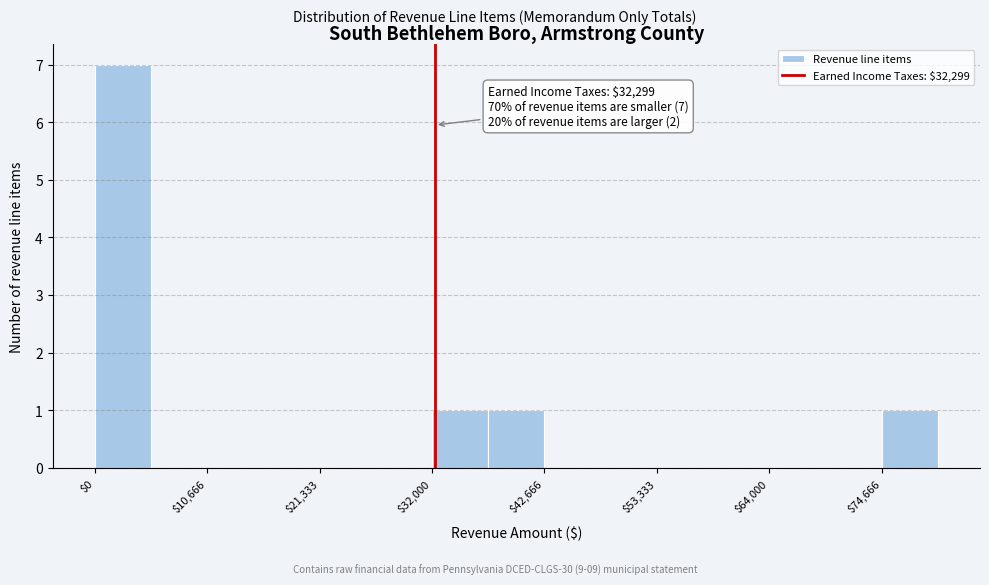

Around what value on the x-axis is the tallest bar? Give the approximate position of its centre, as read against the axis.

2000